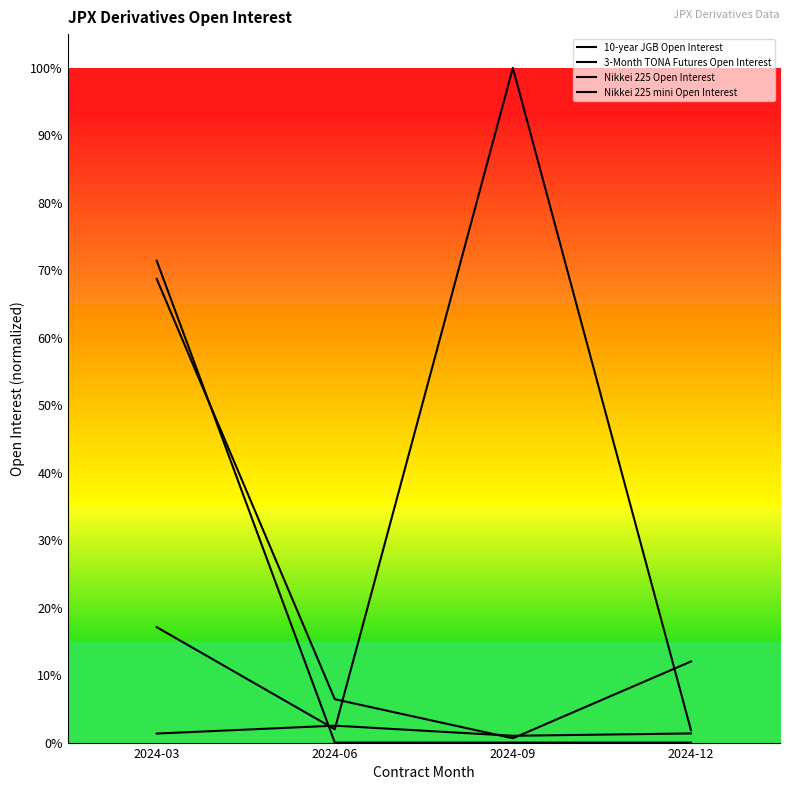

The Nikkei 225 Open Interest series shows 1.2 at 2024-03. True or false?

False